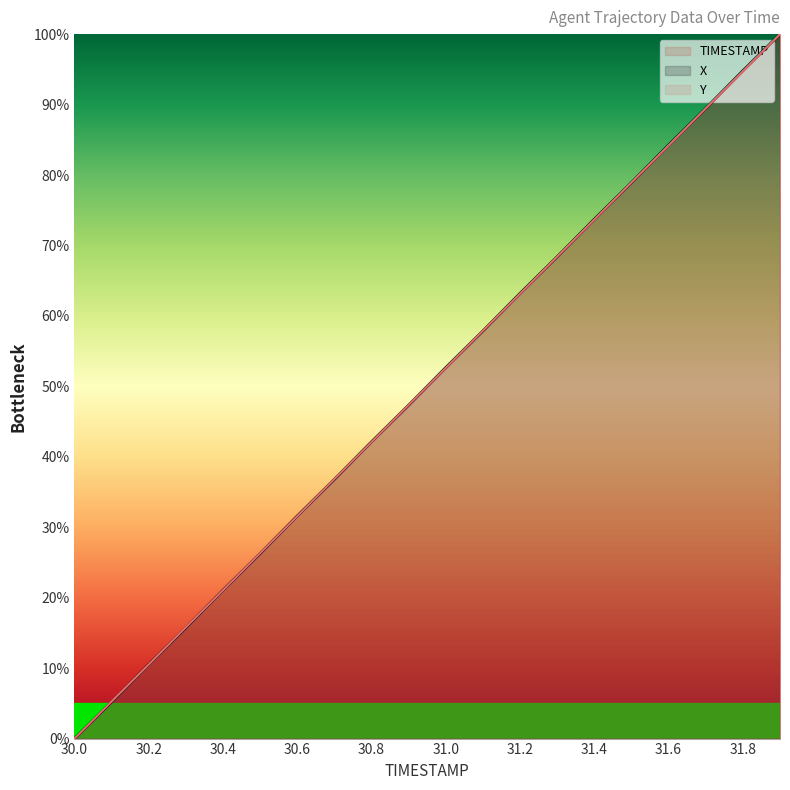

Where is Y nearest to the value 50?

31.0